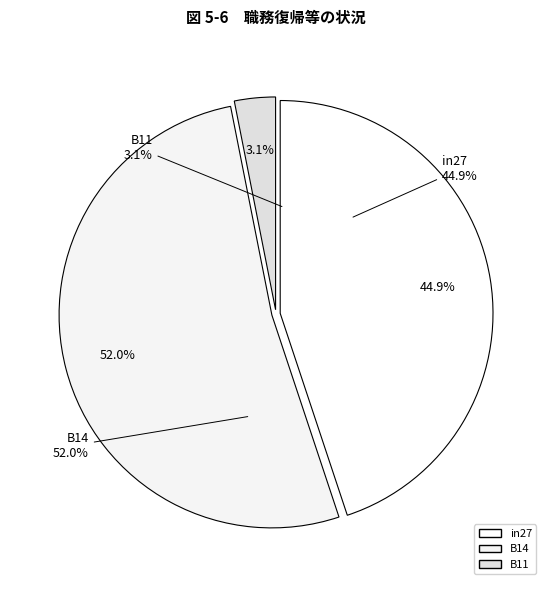

Is it true that in27 is 45% of the pie?

True